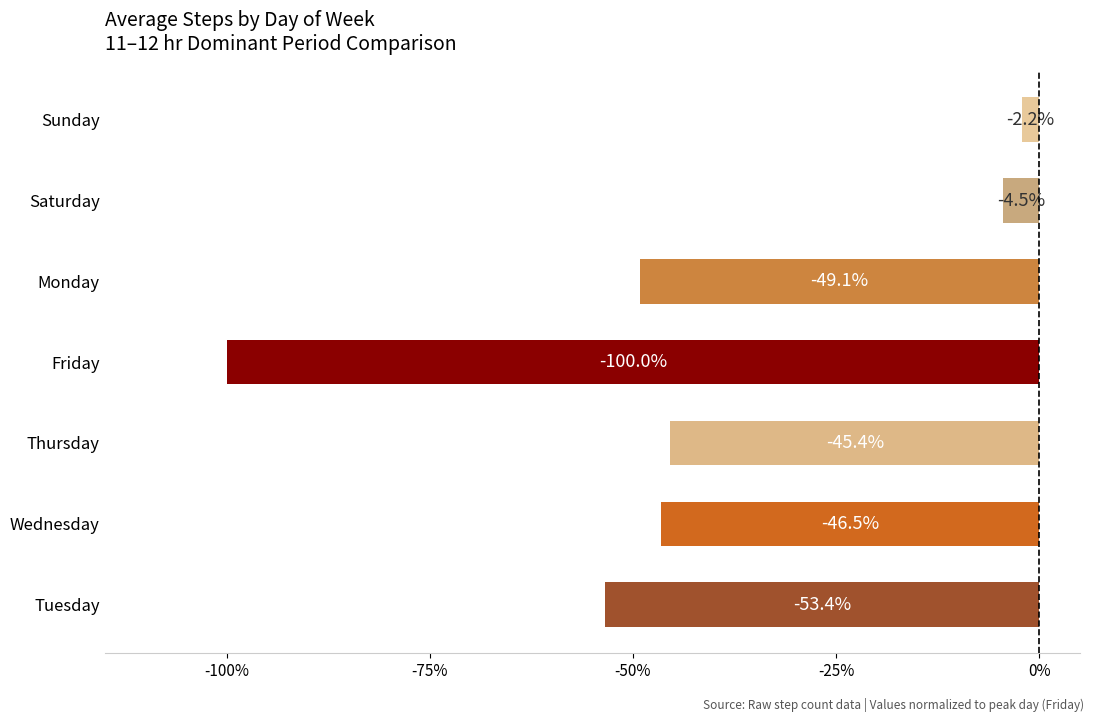

Does the chart contain any negative values?

Yes